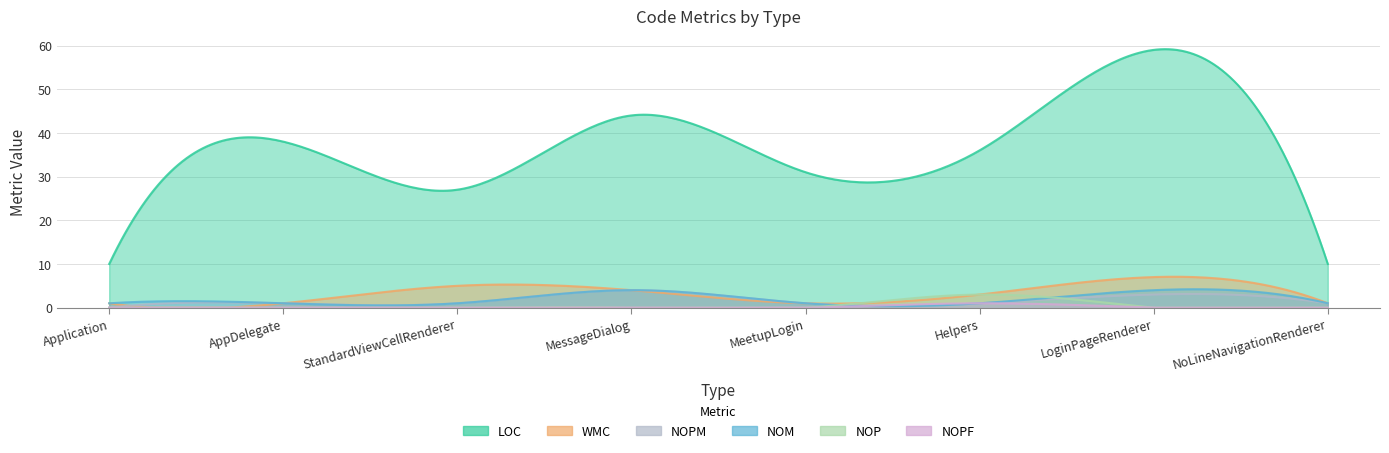

How many categories are shown in the chart?

8